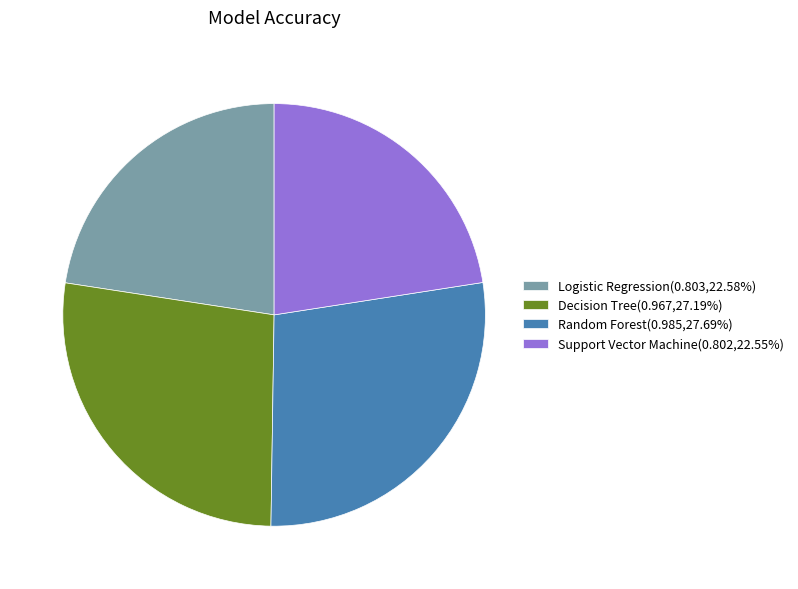

Does Support Vector Machine account for over 50% of the chart?

No